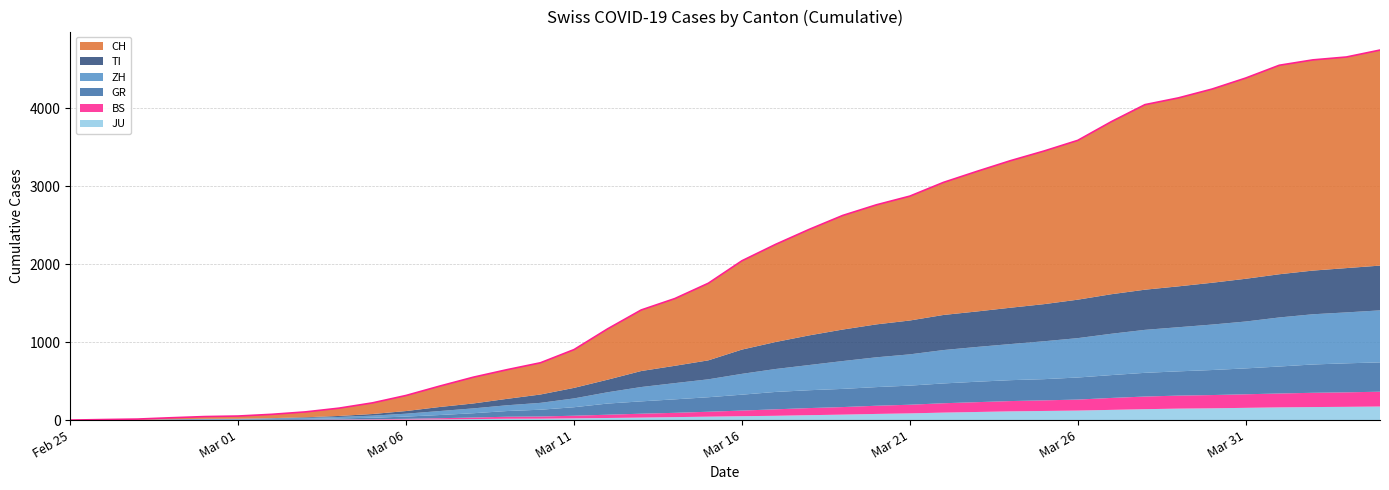

What is the sum of all ZH values?

11051